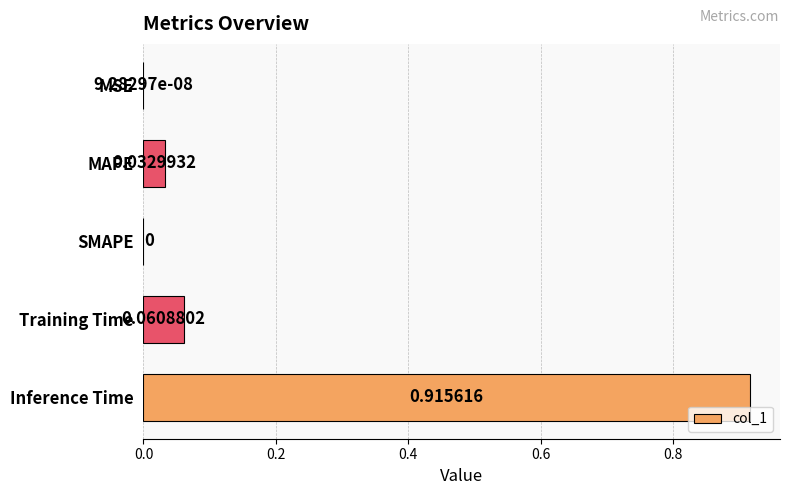

Where is the data nearest to the value 0?

SMAPE